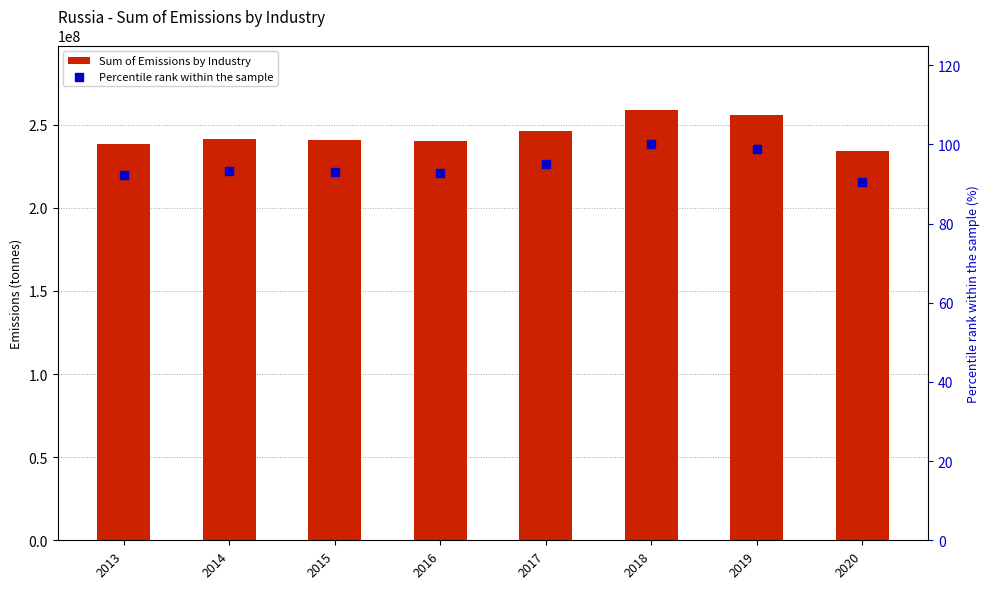

What are all the series names shown in the legend?

Sum of Emissions by Industry, Percentile rank within the sample